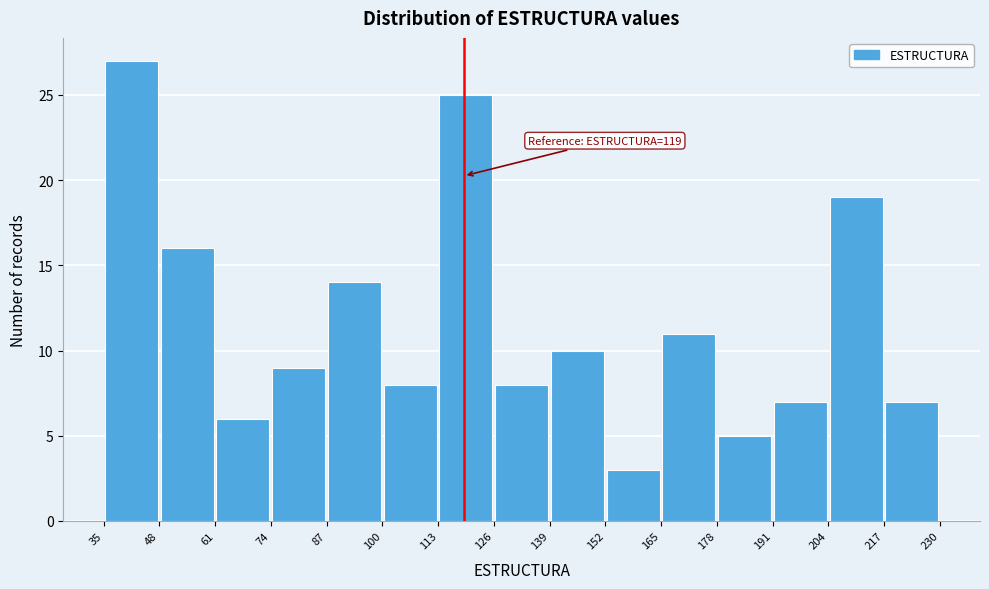

Over which range of the x-axis is the bar tallest?

35 to 48